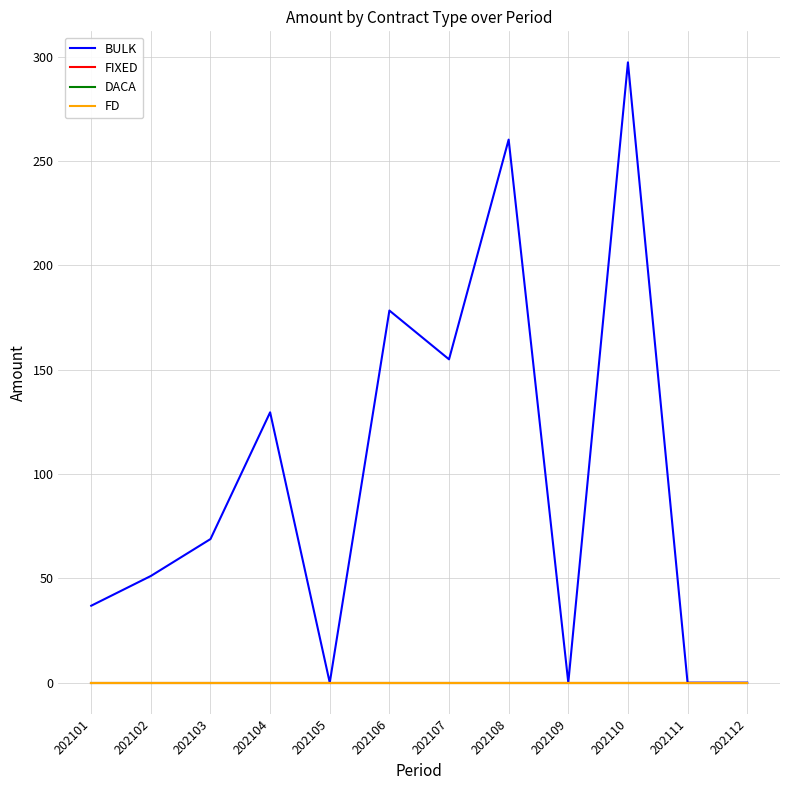

True or false: FIXED and FD intersect in this chart.

False